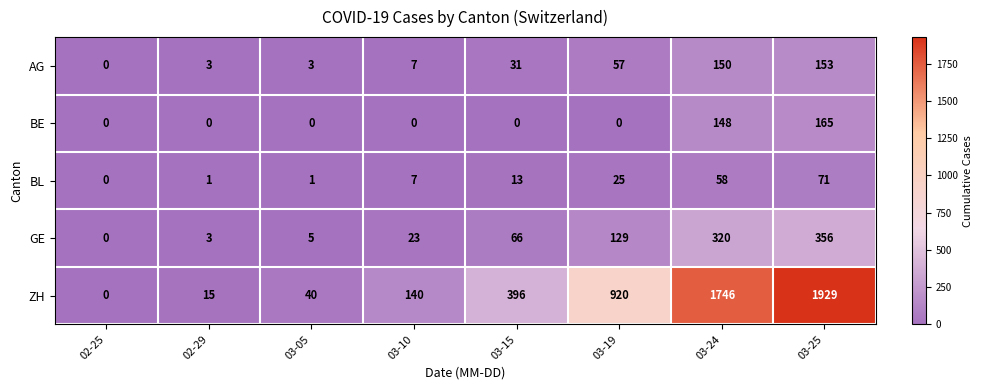

What is the average value of the ZH series?

648